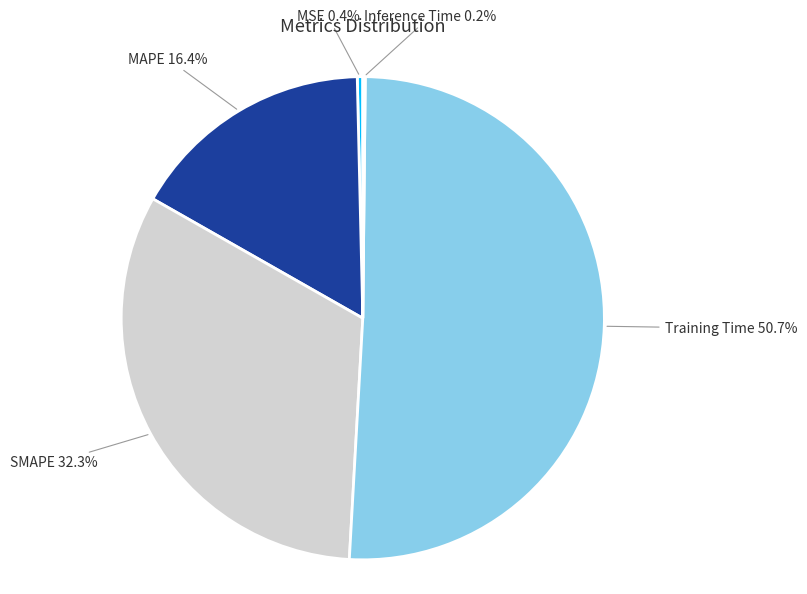

What is the largest slice in the pie chart?

Training Time